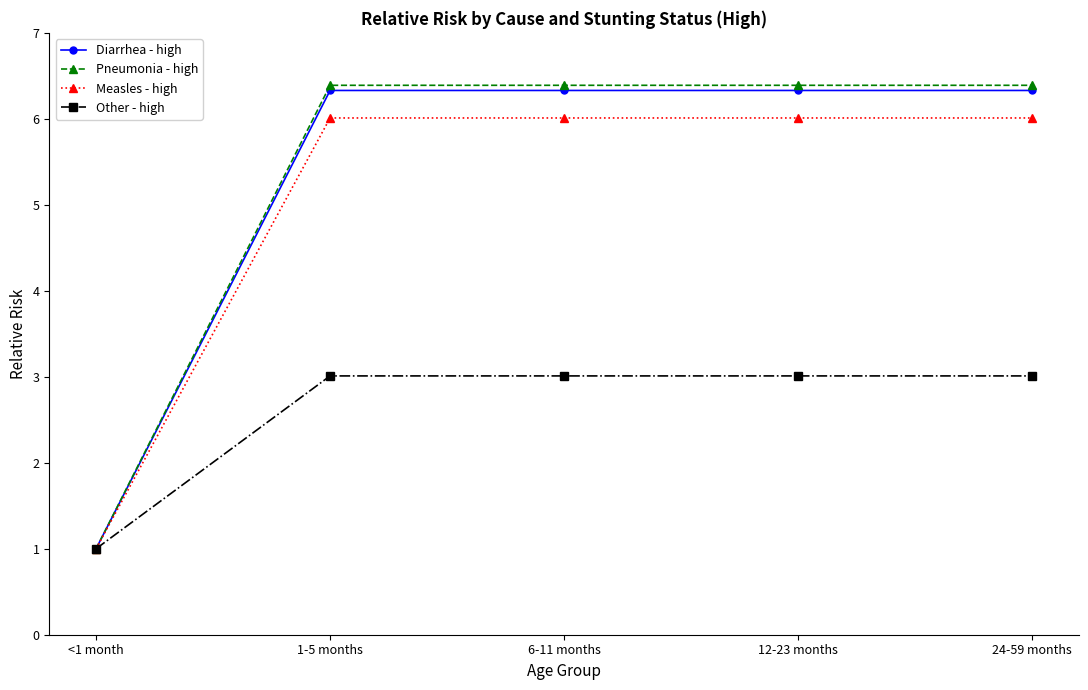

Where is Pneumonia - high nearest to the value 3?

<1 month